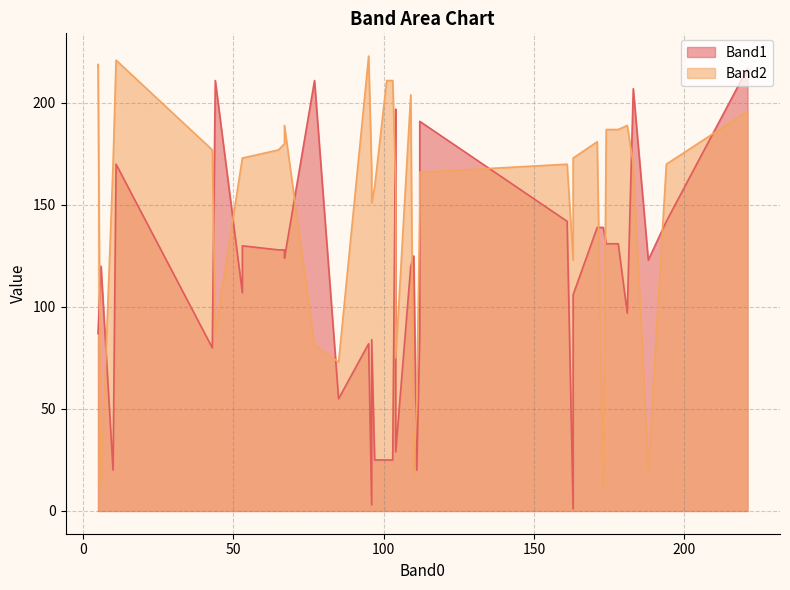

True or false: Band1 has more than 1 interior local peaks.

True